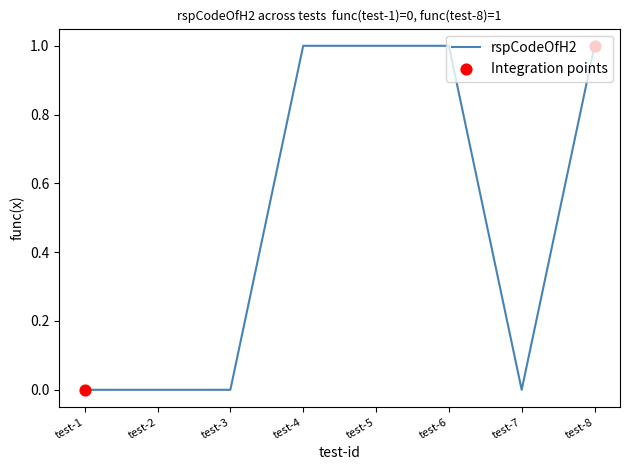

What is the change in value from test-1 to test-8?

+1